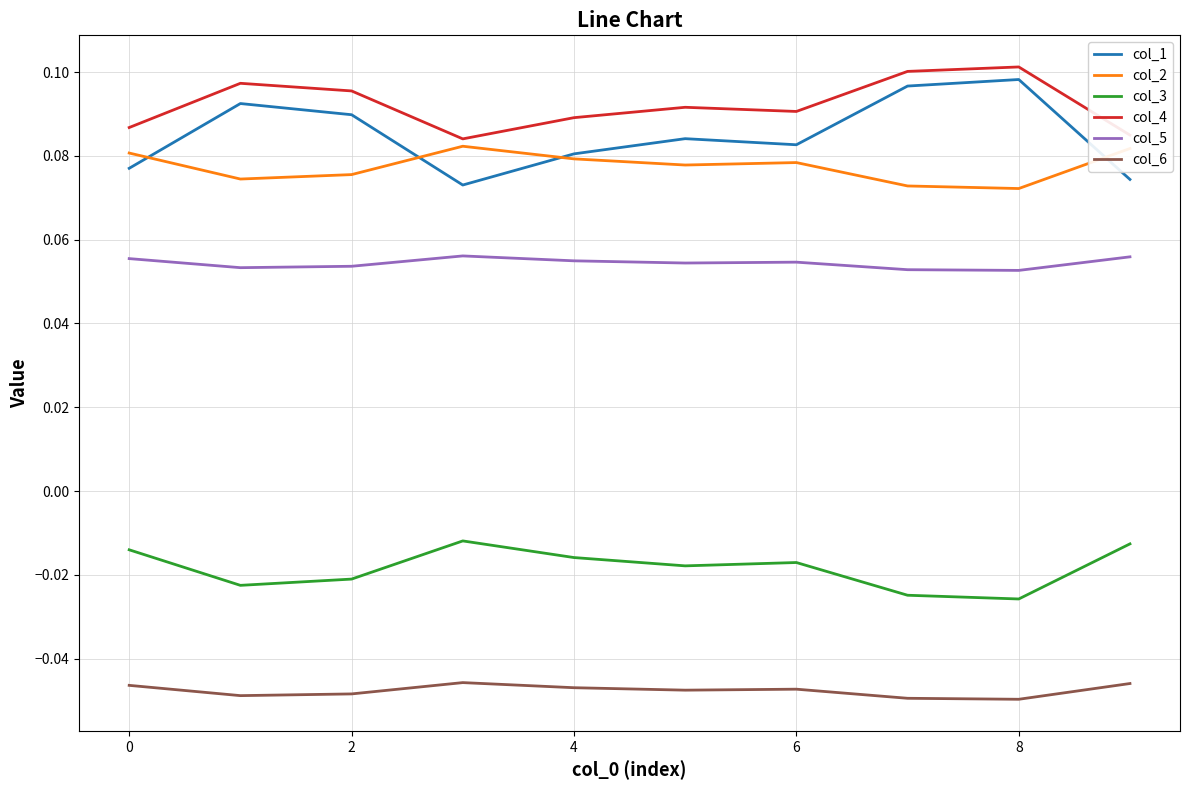

True or false: col_2 and col_5 cross at least once.

False